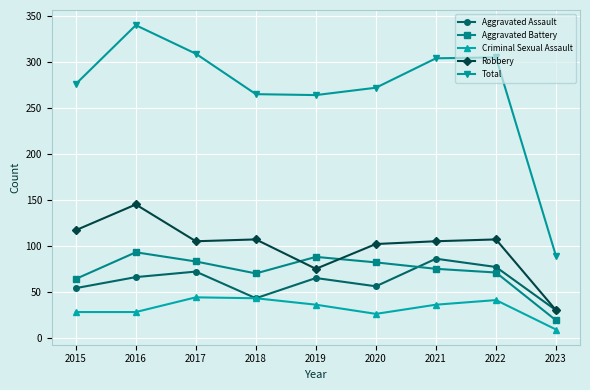

What is the difference between the maximum and minimum values in the Aggravated Battery series?

74